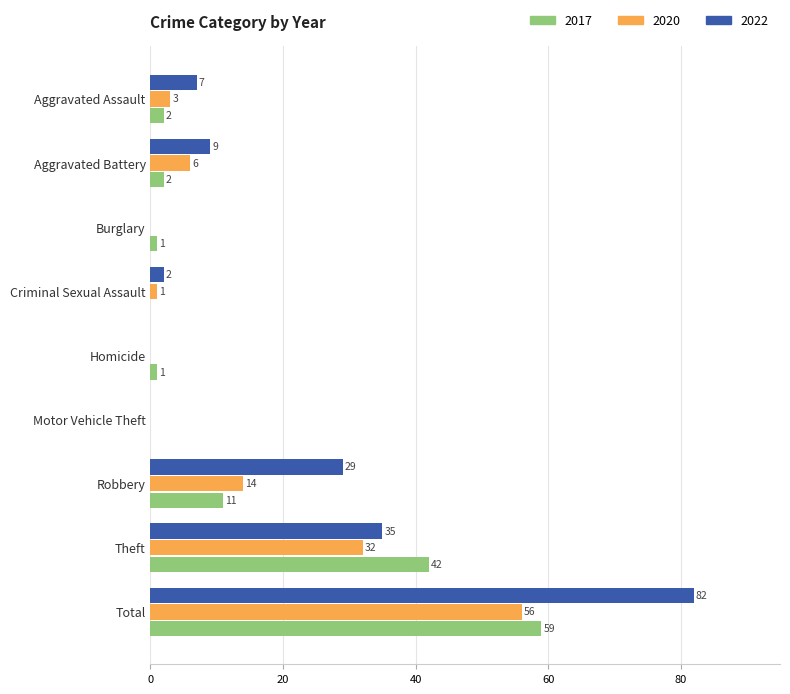

At which label does 2020 reach its peak?

Total